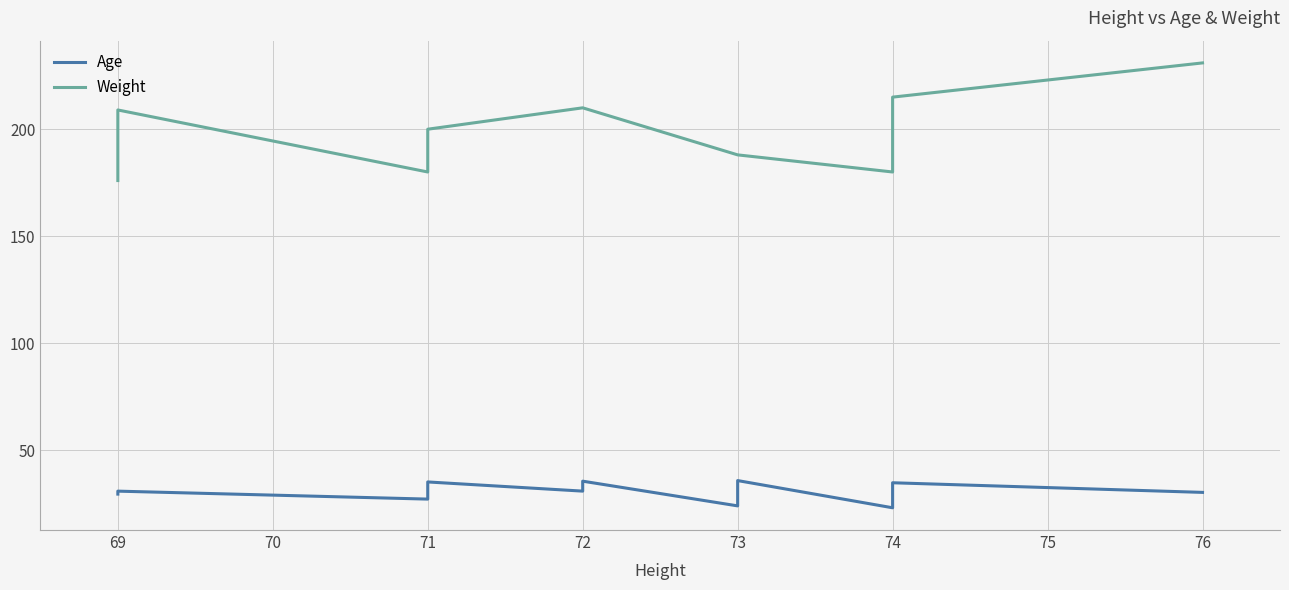

What is the average value of the Age series?

30.5